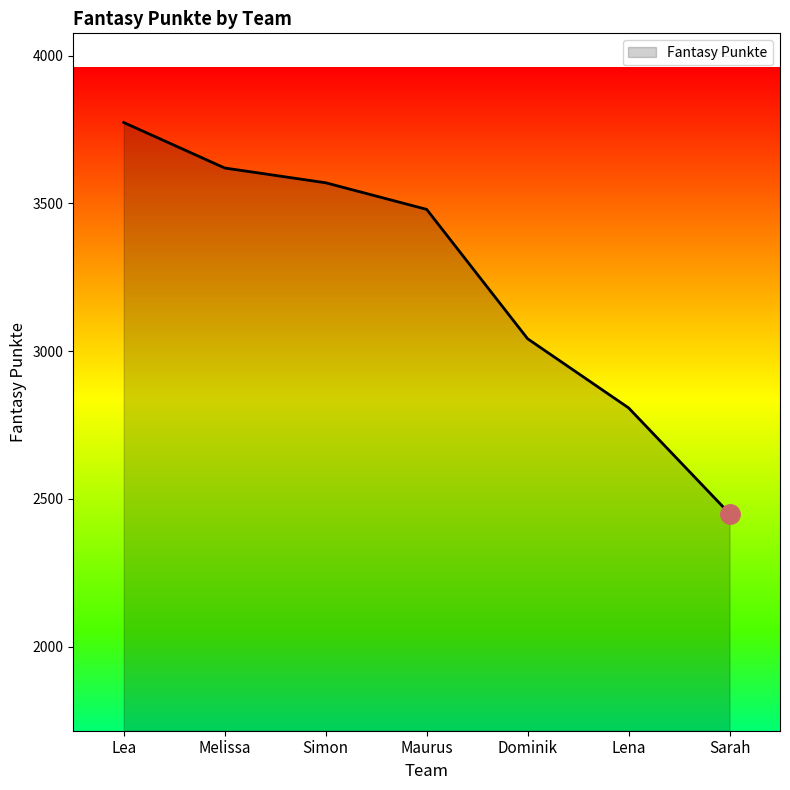

Approximately how many times larger is the value at Maurus compared to Lea?

0.9